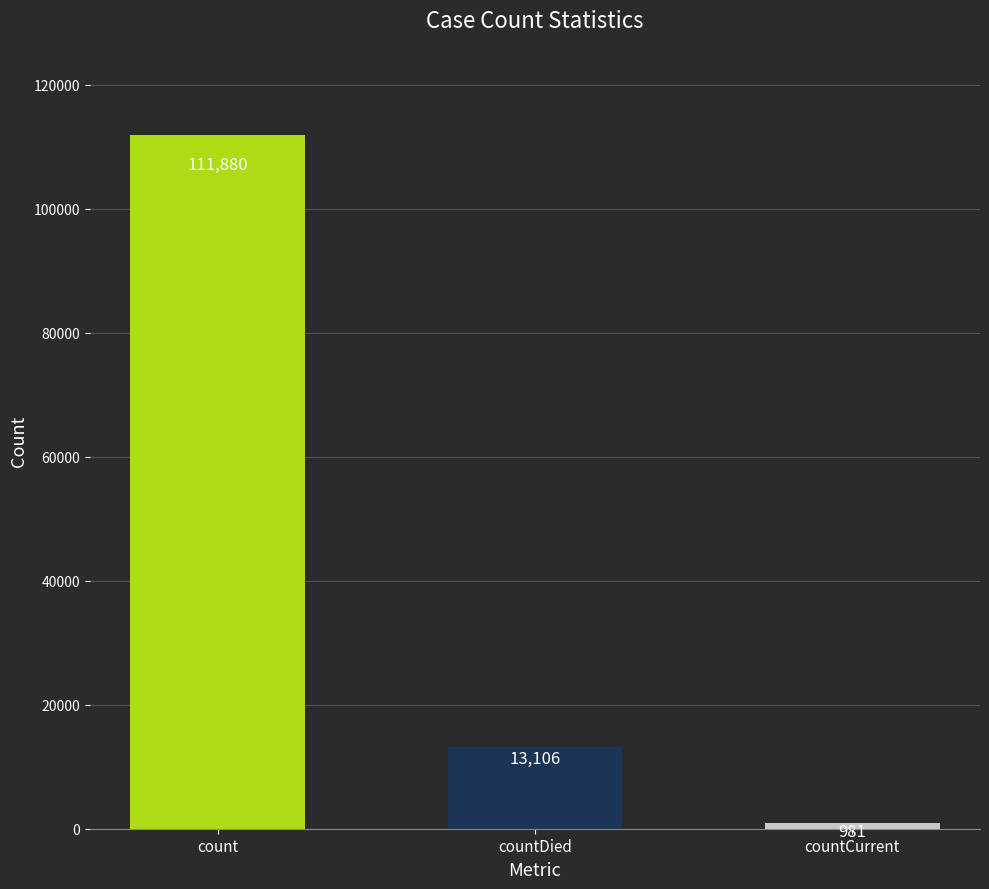

What is the minimum value shown in the chart?

981